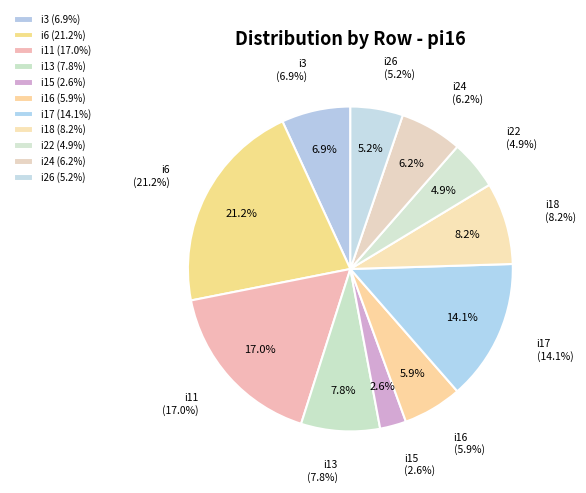

Does i22 represent more than half of the total?

No